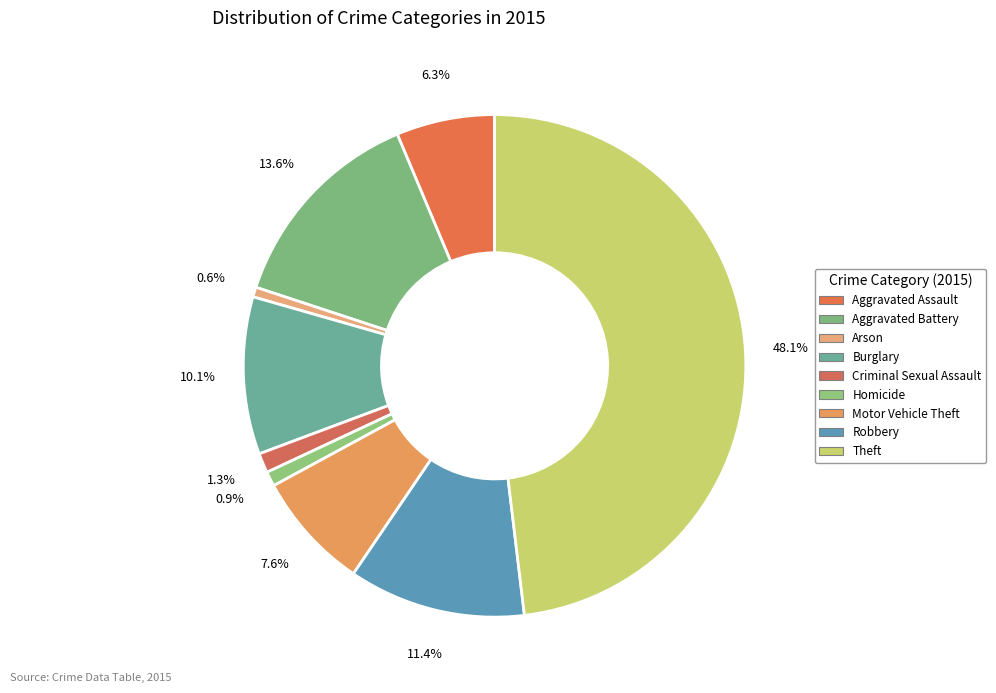

Count the number of slices in the pie.

9